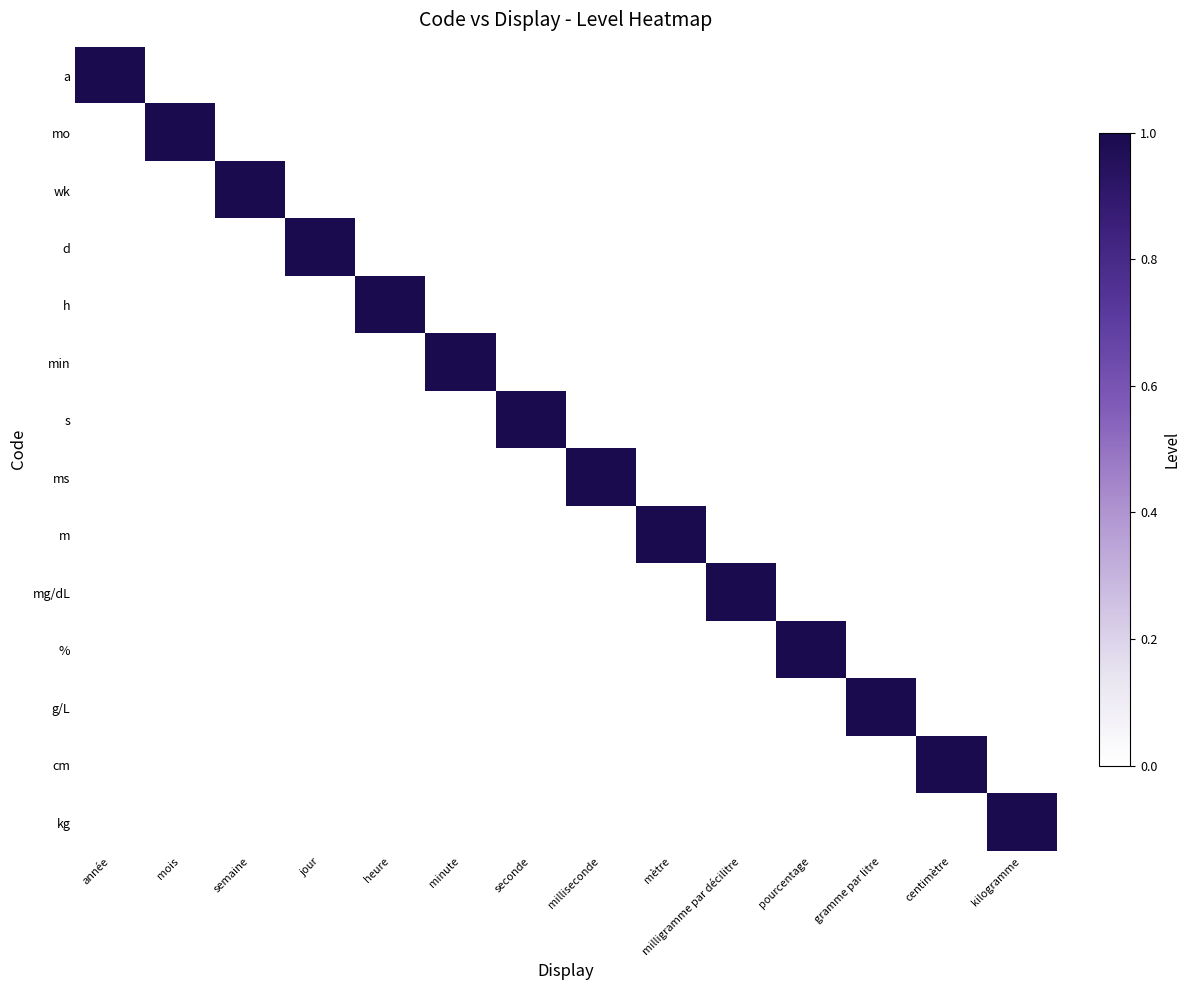

Reading left to right, list all the values displayed in this chart.

a: année=1	mois=0	semaine=0	jour=0	heure=0	minute=0	seconde=0	milliseconde=0	mètre=0	milligramme par décilitre=0	pourcentage=0	gramme par litre=0	centimètre=0	kilogramme=0
mo: année=0	mois=1	semaine=0	jour=0	heure=0	minute=0	seconde=0	milliseconde=0	mètre=0	milligramme par décilitre=0	pourcentage=0	gramme par litre=0	centimètre=0	kilogramme=0
wk: année=0	mois=0	semaine=1	jour=0	heure=0	minute=0	seconde=0	milliseconde=0	mètre=0	milligramme par décilitre=0	pourcentage=0	gramme par litre=0	centimètre=0	kilogramme=0
d: année=0	mois=0	semaine=0	jour=1	heure=0	minute=0	seconde=0	milliseconde=0	mètre=0	milligramme par décilitre=0	pourcentage=0	gramme par litre=0	centimètre=0	kilogramme=0
h: année=0	mois=0	semaine=0	jour=0	heure=1	minute=0	seconde=0	milliseconde=0	mètre=0	milligramme par décilitre=0	pourcentage=0	gramme par litre=0	centimètre=0	kilogramme=0
min: année=0	mois=0	semaine=0	jour=0	heure=0	minute=1	seconde=0	milliseconde=0	mètre=0	milligramme par décilitre=0	pourcentage=0	gramme par litre=0	centimètre=0	kilogramme=0
s: année=0	mois=0	semaine=0	jour=0	heure=0	minute=0	seconde=1	milliseconde=0	mètre=0	milligramme par décilitre=0	pourcentage=0	gramme par litre=0	centimètre=0	kilogramme=0
ms: année=0	mois=0	semaine=0	jour=0	heure=0	minute=0	seconde=0	milliseconde=1	mètre=0	milligramme par décilitre=0	pourcentage=0	gramme par litre=0	centimètre=0	kilogramme=0
m: année=0	mois=0	semaine=0	jour=0	heure=0	minute=0	seconde=0	milliseconde=0	mètre=1	milligramme par décilitre=0	pourcentage=0	gramme par litre=0	centimètre=0	kilogramme=0
mg/dL: année=0	mois=0	semaine=0	jour=0	heure=0	minute=0	seconde=0	milliseconde=0	mètre=0	milligramme par décilitre=1	pourcentage=0	gramme par litre=0	centimètre=0	kilogramme=0
%: année=0	mois=0	semaine=0	jour=0	heure=0	minute=0	seconde=0	milliseconde=0	mètre=0	milligramme par décilitre=0	pourcentage=1	gramme par litre=0	centimètre=0	kilogramme=0
g/L: année=0	mois=0	semaine=0	jour=0	heure=0	minute=0	seconde=0	milliseconde=0	mètre=0	milligramme par décilitre=0	pourcentage=0	gramme par litre=1	centimètre=0	kilogramme=0
cm: année=0	mois=0	semaine=0	jour=0	heure=0	minute=0	seconde=0	milliseconde=0	mètre=0	milligramme par décilitre=0	pourcentage=0	gramme par litre=0	centimètre=1	kilogramme=0
kg: année=0	mois=0	semaine=0	jour=0	heure=0	minute=0	seconde=0	milliseconde=0	mètre=0	milligramme par décilitre=0	pourcentage=0	gramme par litre=0	centimètre=0	kilogramme=1